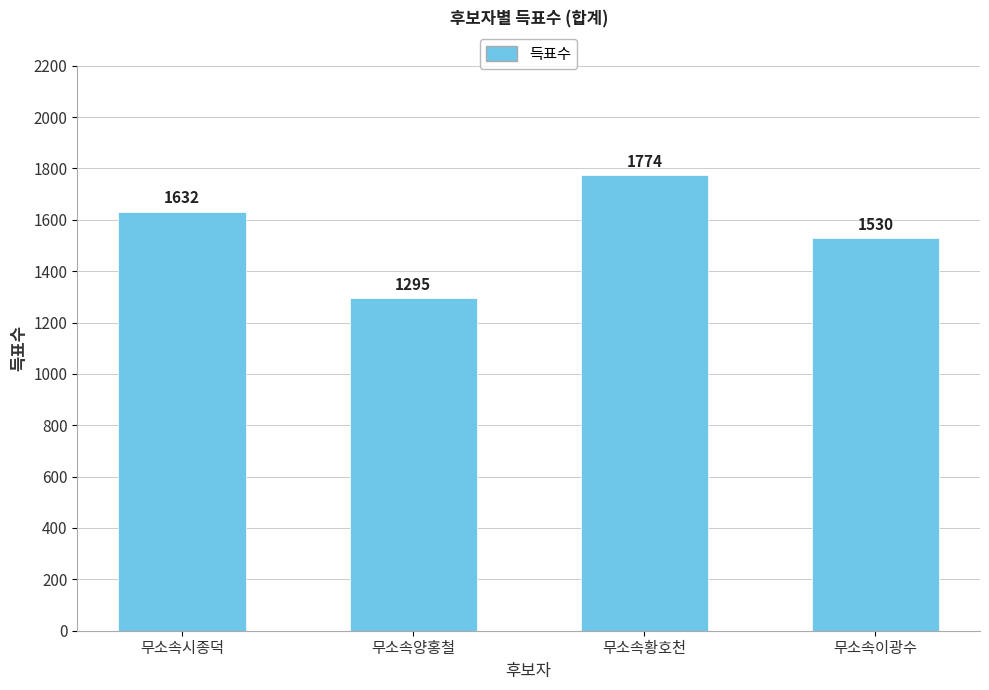

Reading left to right, transcribe all the data shown in this chart.

무소속시종덕=1632	무소속양홍철=1295	무소속황호천=1774	무소속이광수=1530